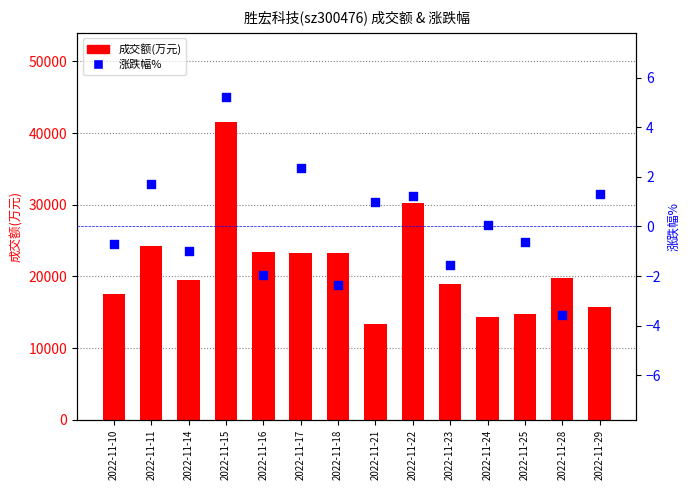

What is the total value across all series at 2022-11-18?

23279.6